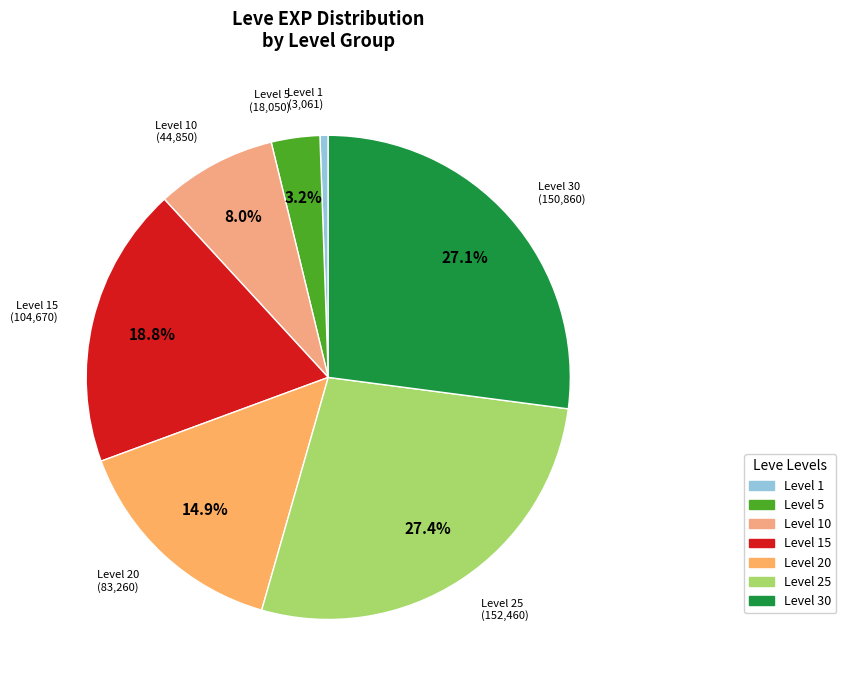

To the nearest percent, what is the difference between the largest and smallest slice percentages?

27%